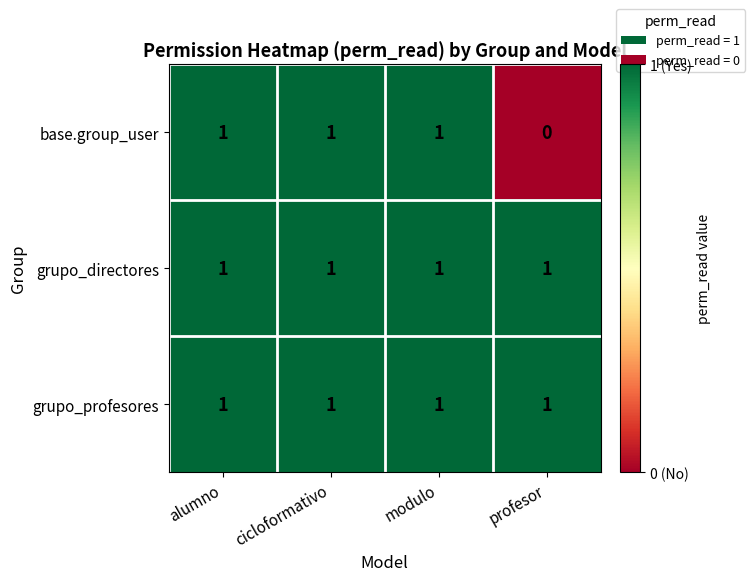

At how many categories does at least one series exceed 0?

4